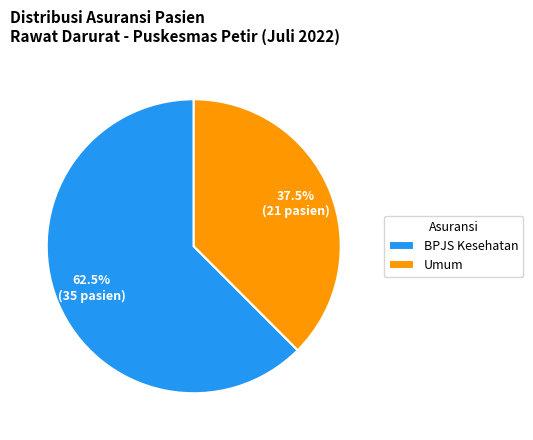

Is the sum of BPJS Kesehatan and Umum greater than half?

Yes